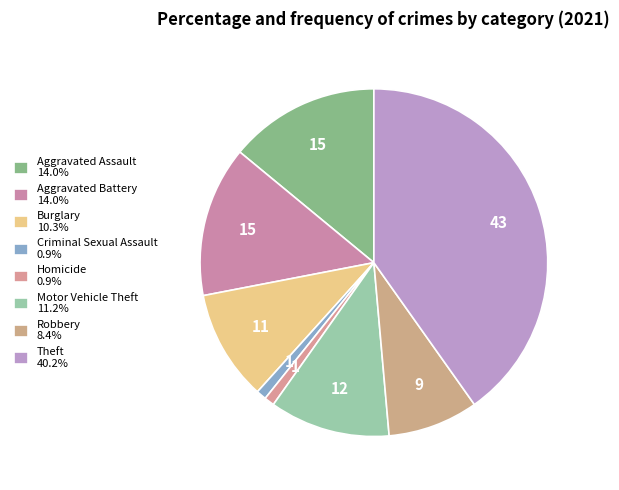

How many segments does this pie chart have?

8